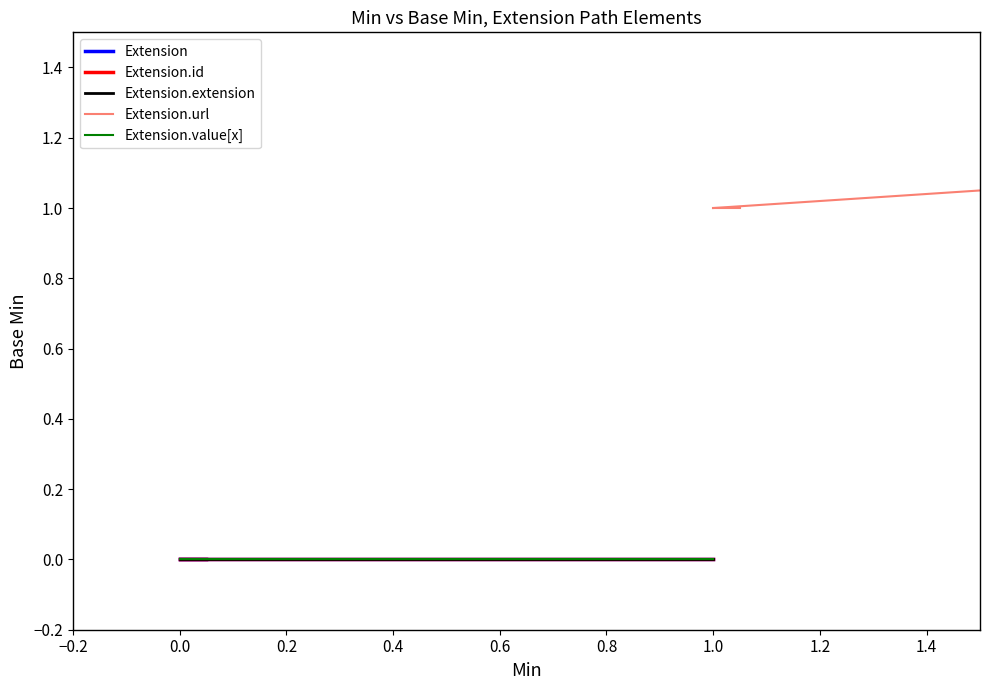

Is this an area chart (filled region under the line)?

No